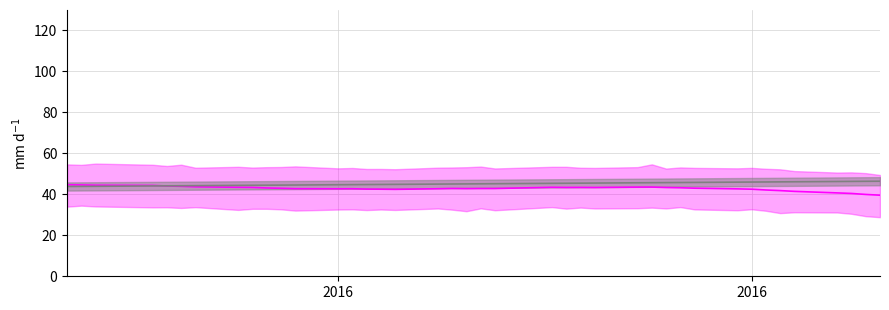

How many distinct data groups are displayed?

2